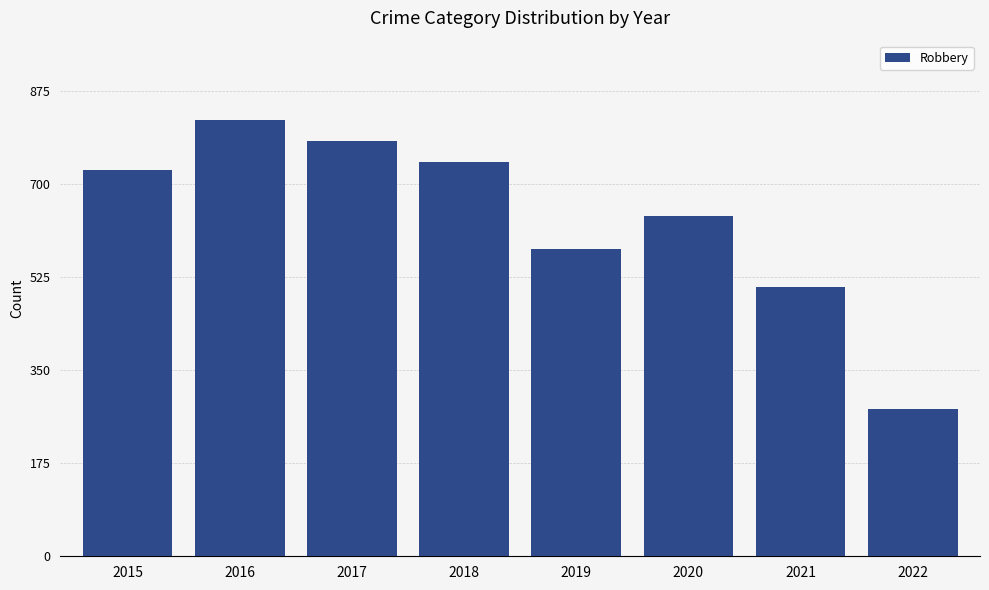

Reading right to left, list all the values displayed in this chart.

2022=276	2021=506	2020=639	2019=577	2018=741	2017=780	2016=819	2015=726